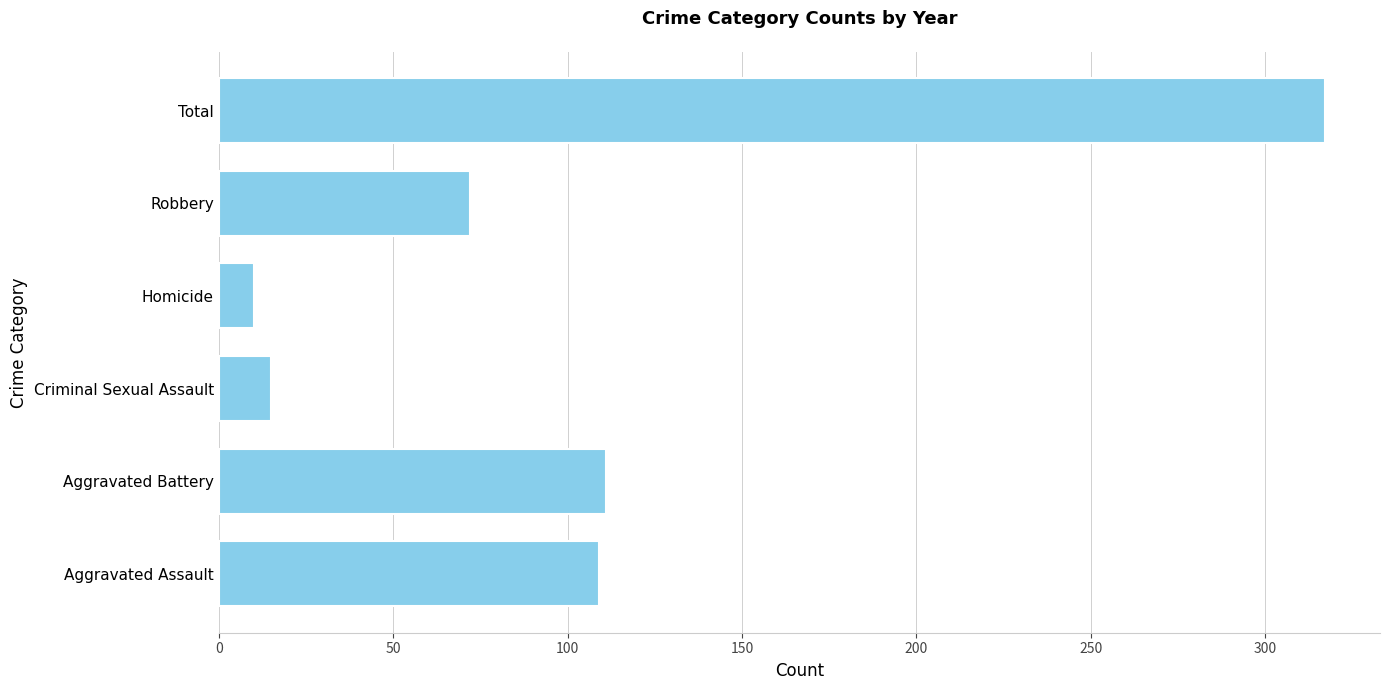

What is the ratio of the value at Aggravated Assault to the value at Robbery?

1.5